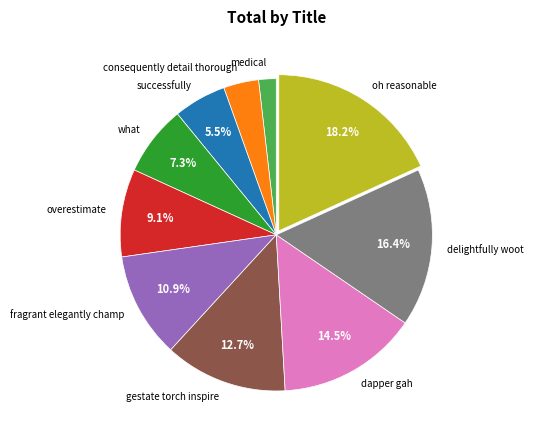

Rank the categories by value from highest to lowest.

oh reasonable, delightfully woot, dapper gah, gestate torch inspire, fragrant elegantly champ, overestimate, what, successfully, consequently detail thorough, medical